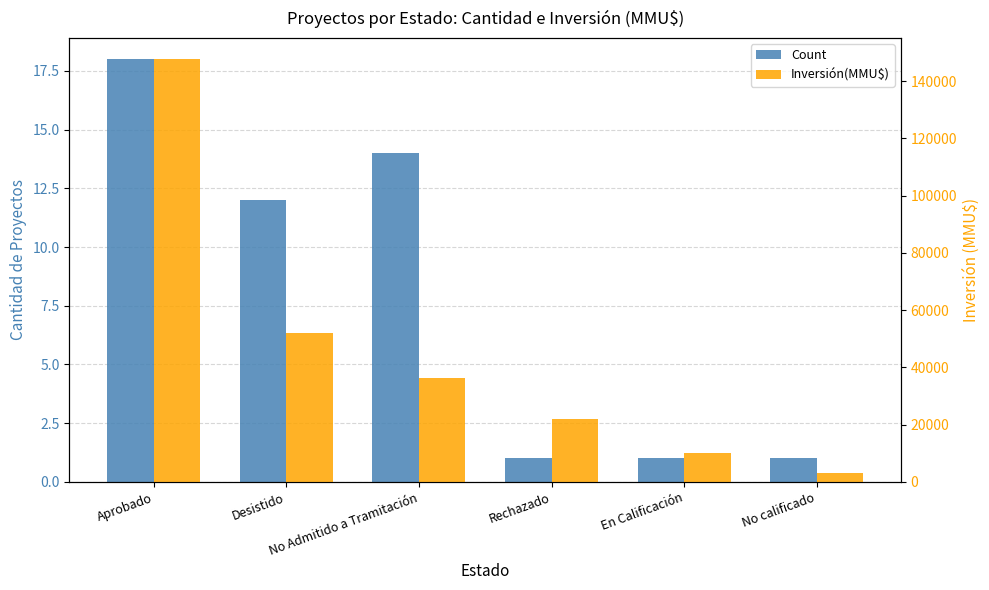

Read the Inversión(MMU$) value at Rechazado.

22000